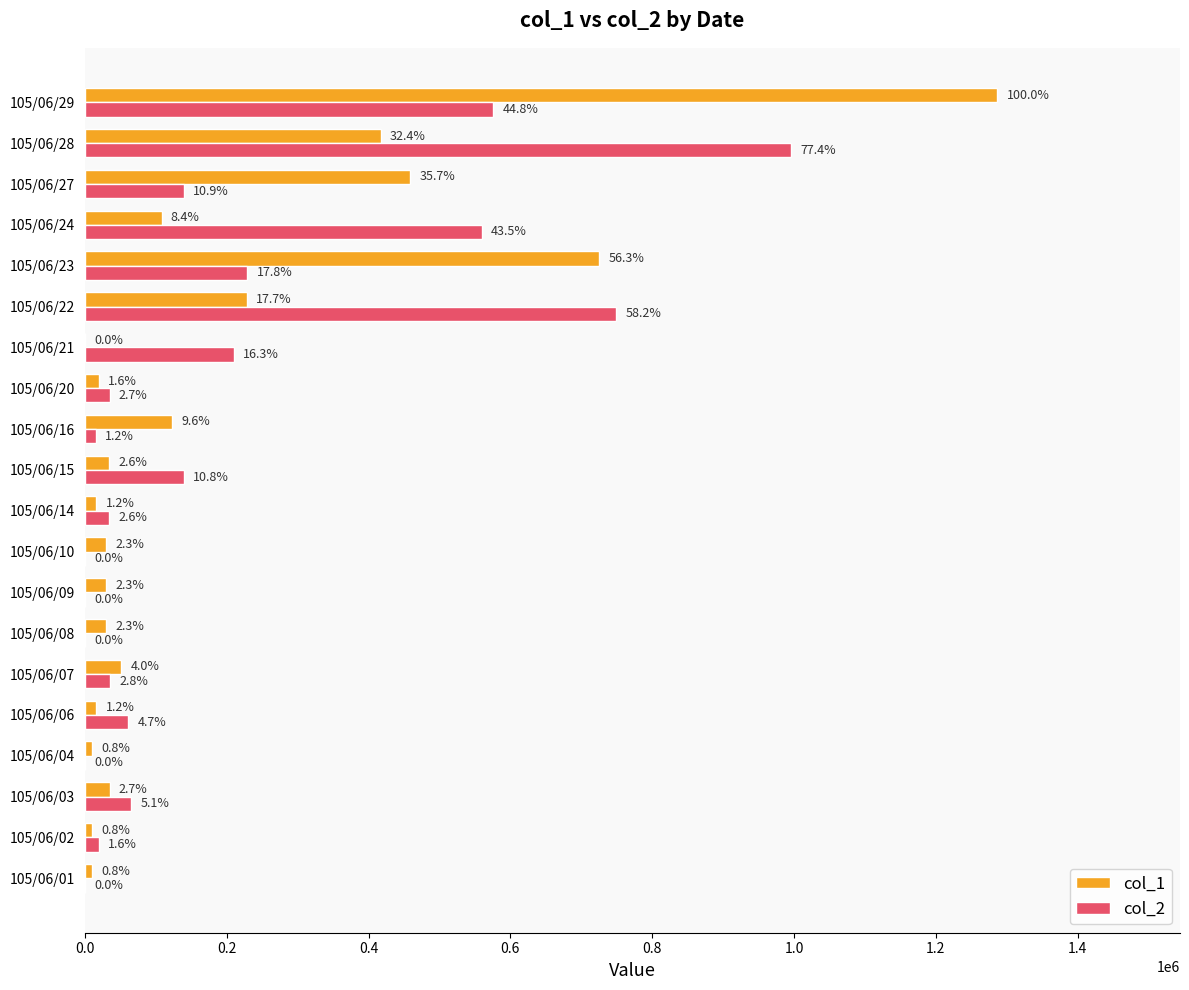

What are all the series names shown in the legend?

col_1, col_2